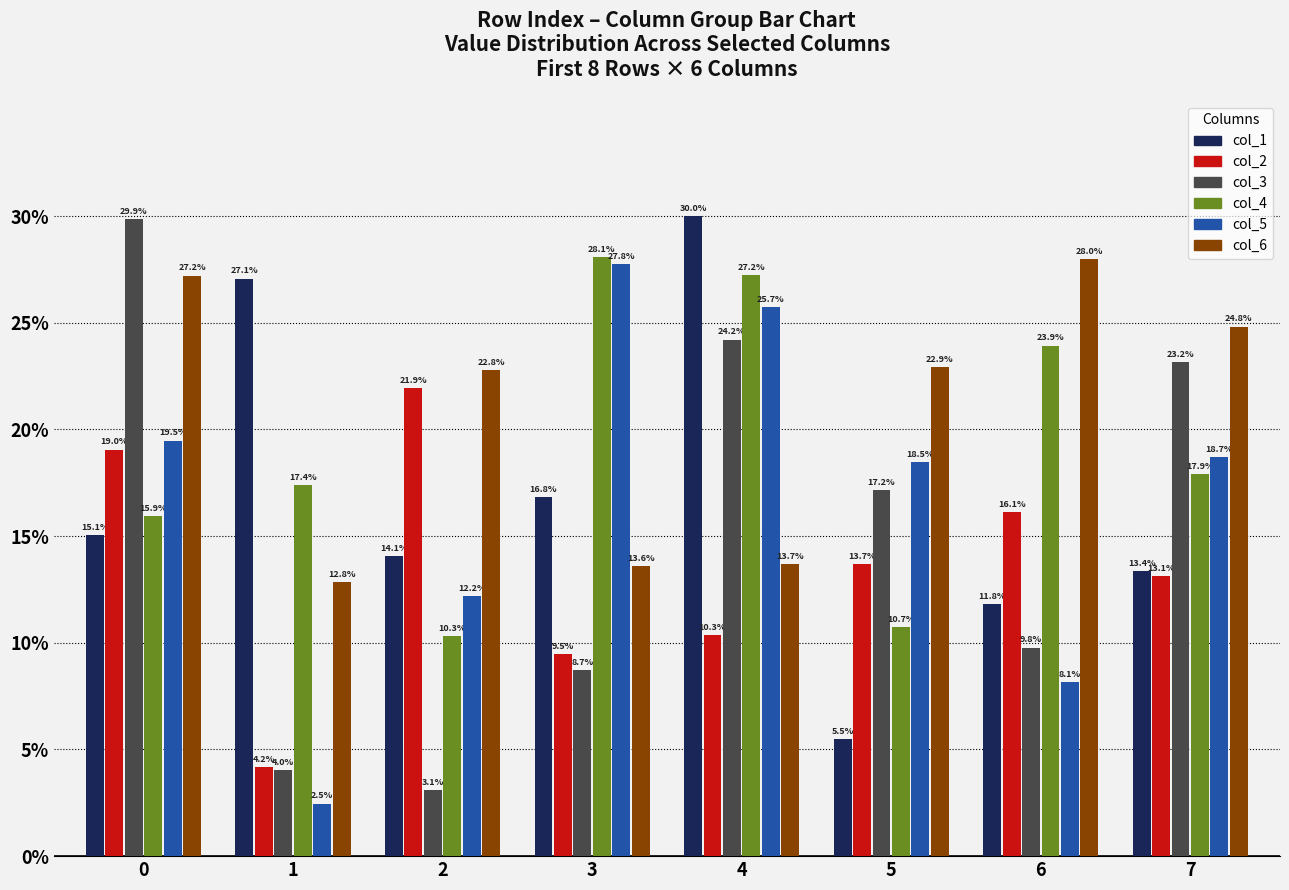

Reading left to right, transcribe all the data shown in this chart.

col_1: 0=467389	1=840527	2=436590	3=522410	4=931602	5=169948	6=366886	7=414906
col_2: 0=591546	1=129777	2=681563	3=293901	4=321286	5=424603	6=500179	7=407439
col_3: 0=927328	1=124936	2=96677	3=270818	4=751738	5=533296	6=303623	7=719114
col_4: 0=495273	1=540533	2=320399	3=871275	4=845627	5=333805	6=742924	7=555558
col_5: 0=604831	1=76526	2=377975	3=862208	4=799028	5=573387	6=253039	7=580534
col_6: 0=844868	1=398317	2=707636	3=422479	4=424949	5=712259	6=869470	7=770755